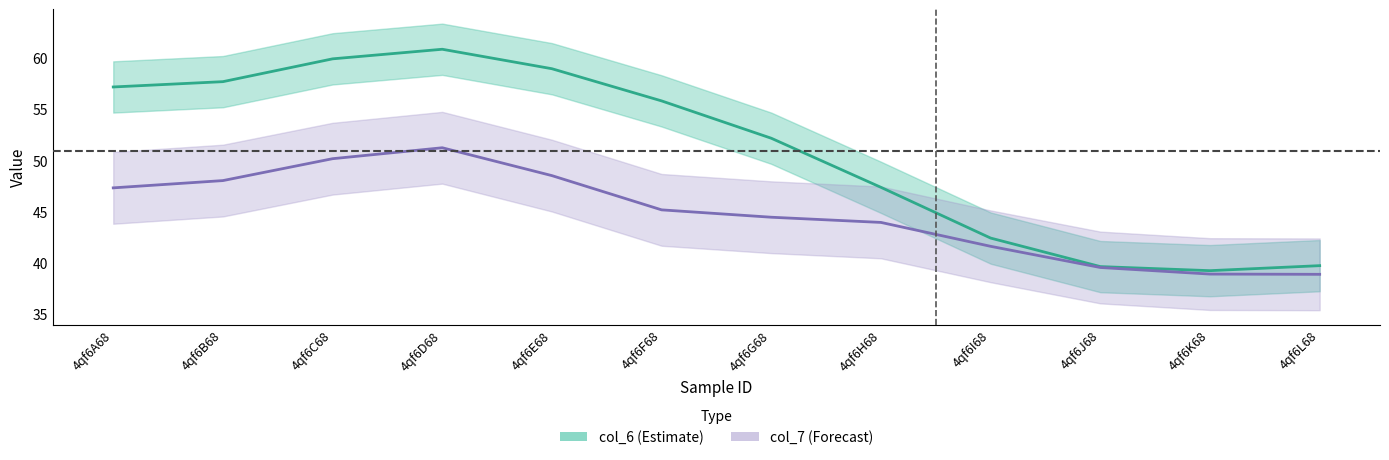

What is the value of the col_6 point at the 7th from the left?

52.2